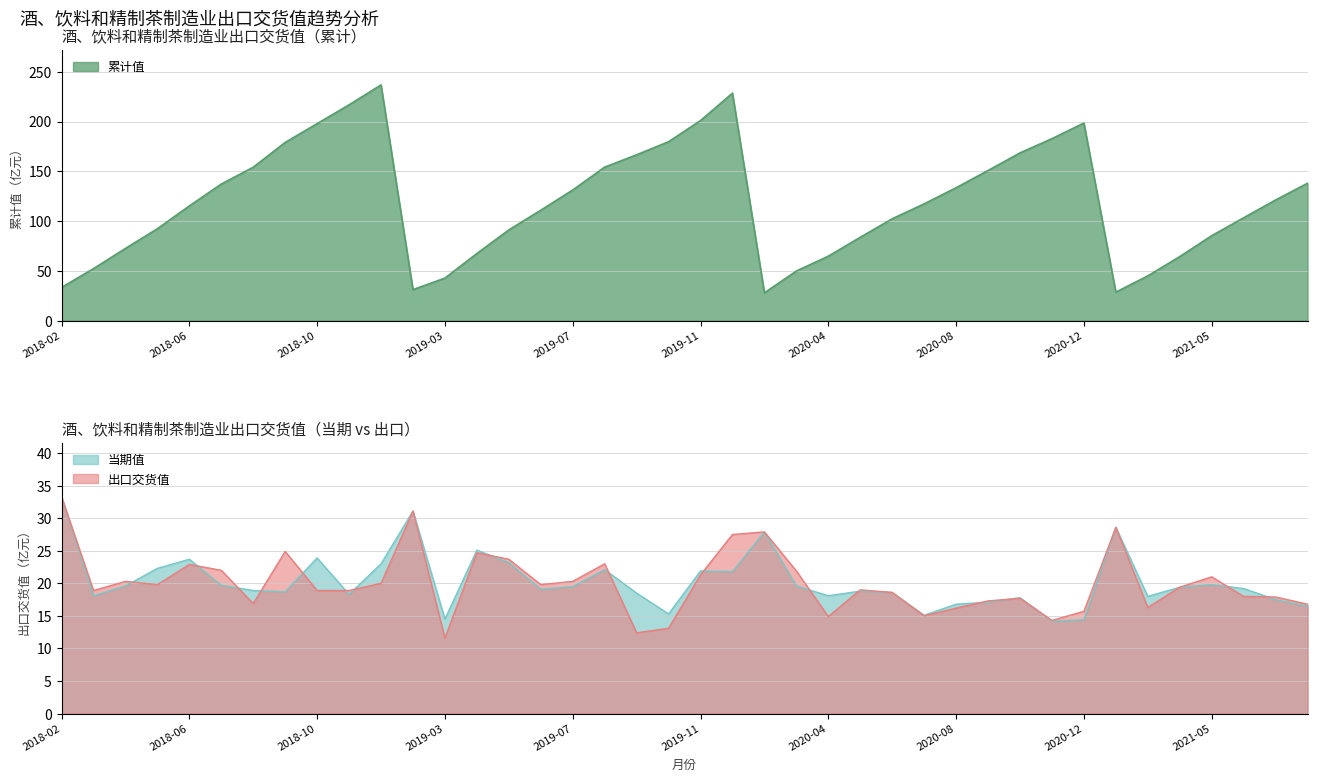

What is the value of the 出口交货值 point at the 30th from the left?

17.3